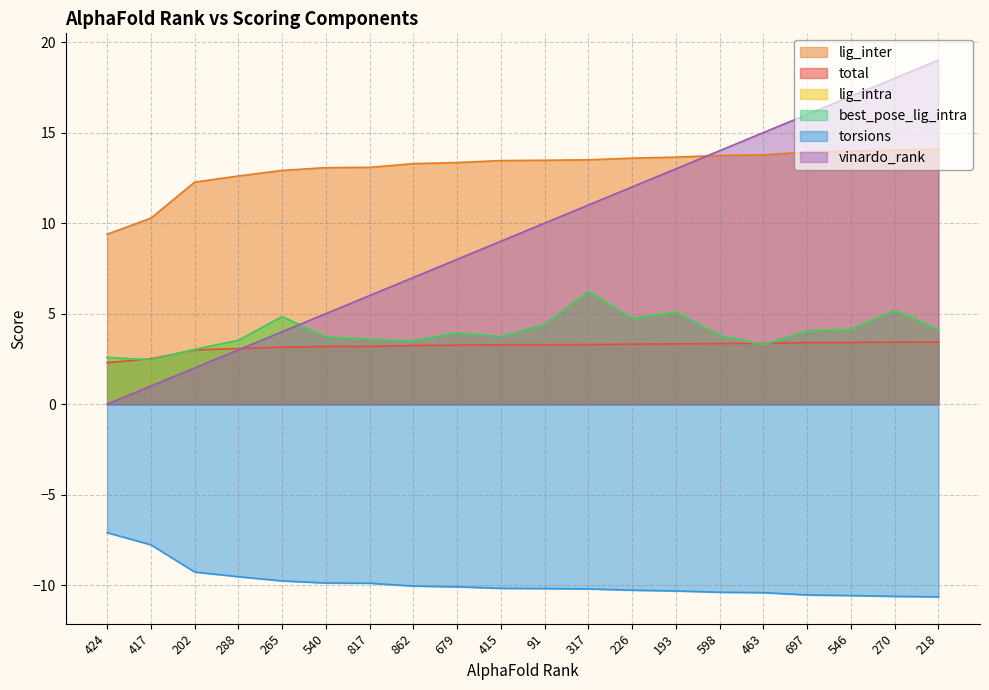

True or false: total has a value of 1.7 at 862.

False